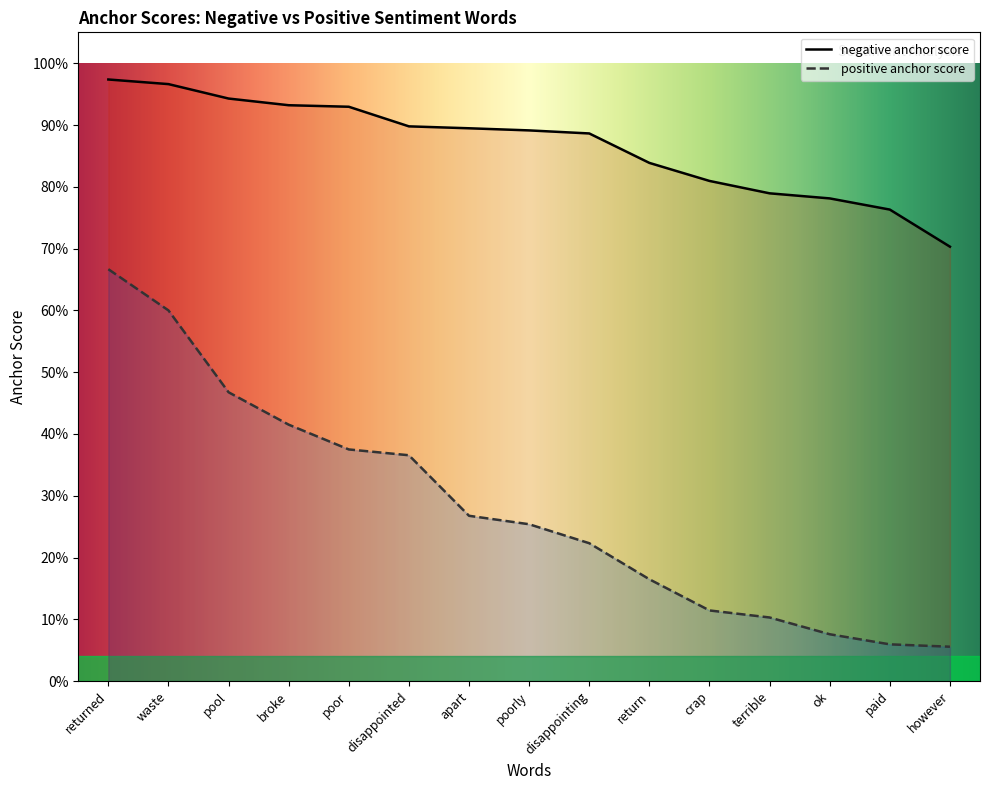

At which label is positive anchor score closest to 0?

however